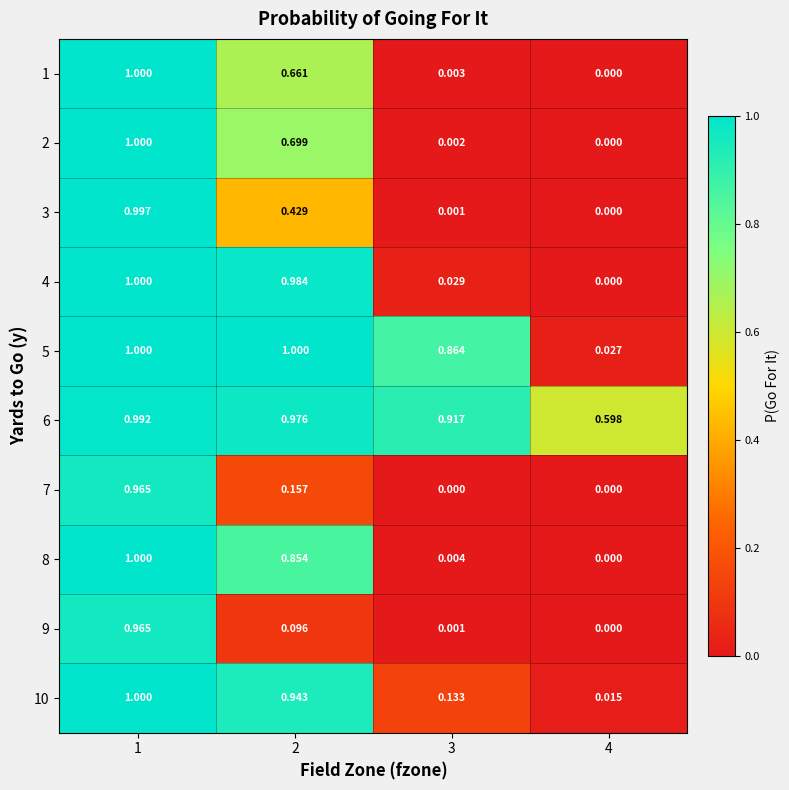

Is the value of 8 at 4 greater than the value of 10 at 1?

No